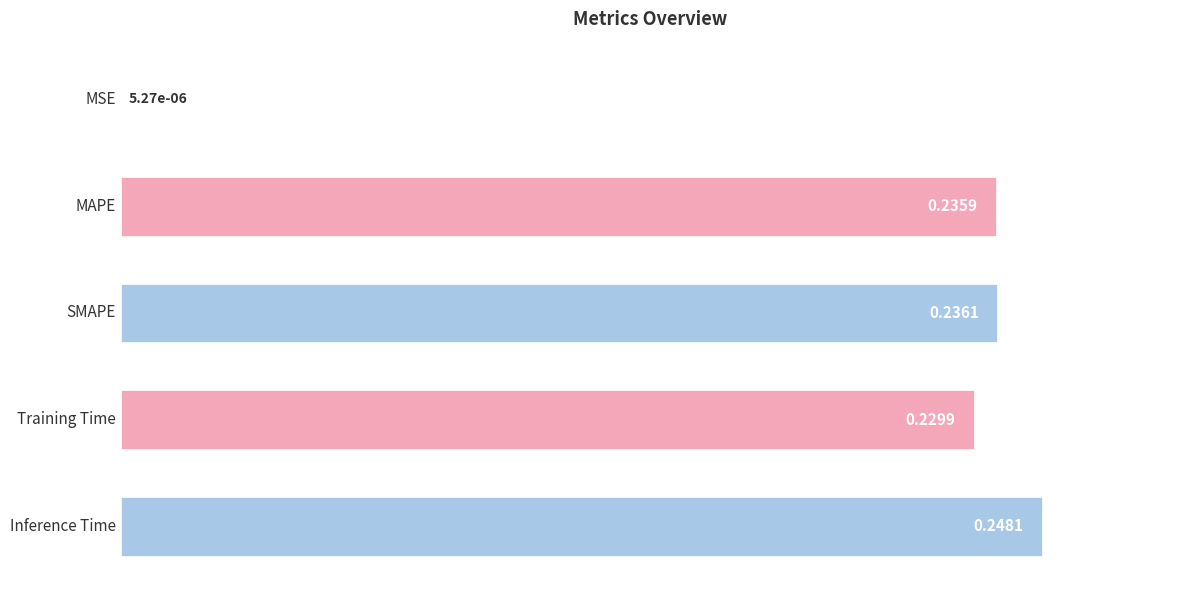

What is the change in value from MSE to Training Time?

+0.2